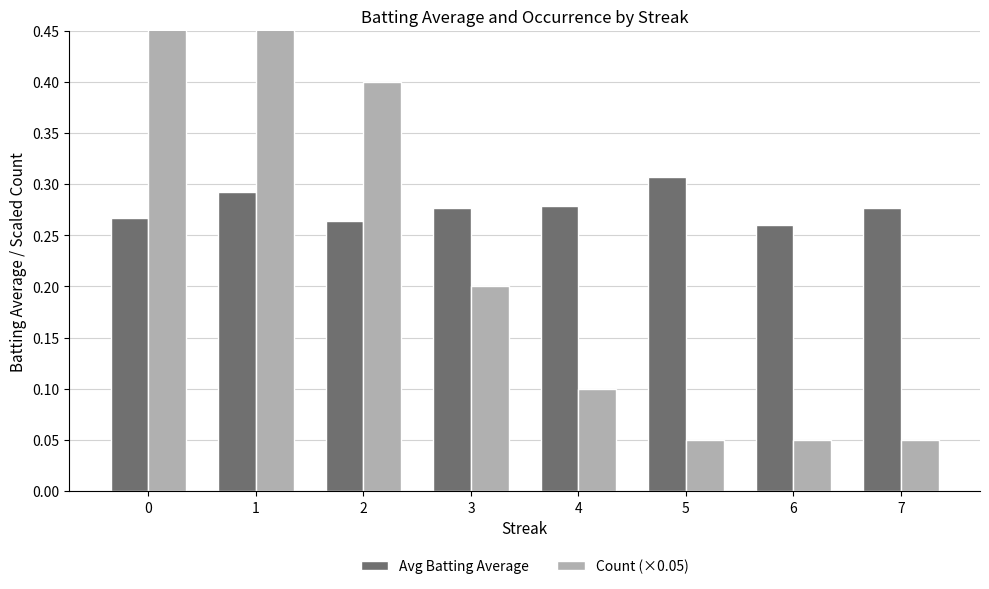

The value of Count (×0.05) at 5 is 0.1. True or false?

True